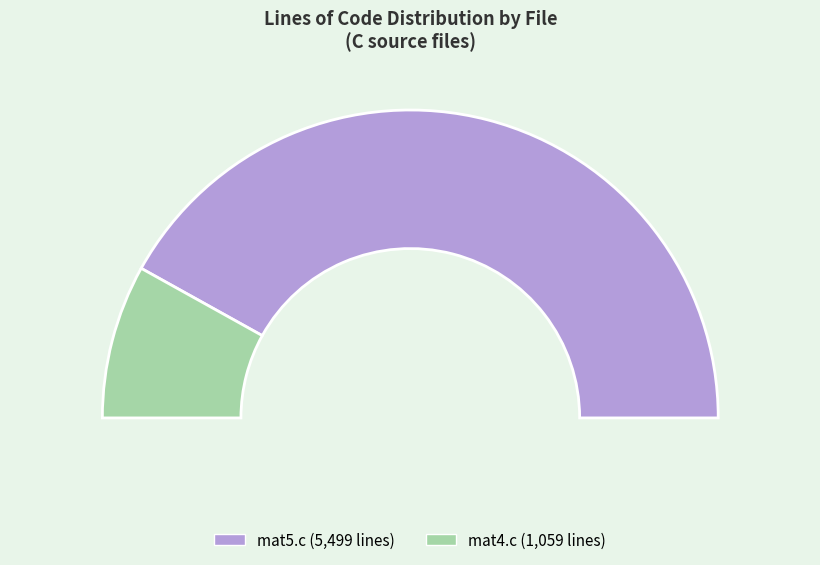

Combined, what portion of the pie is mat4.c and mat5.c?

100.0%